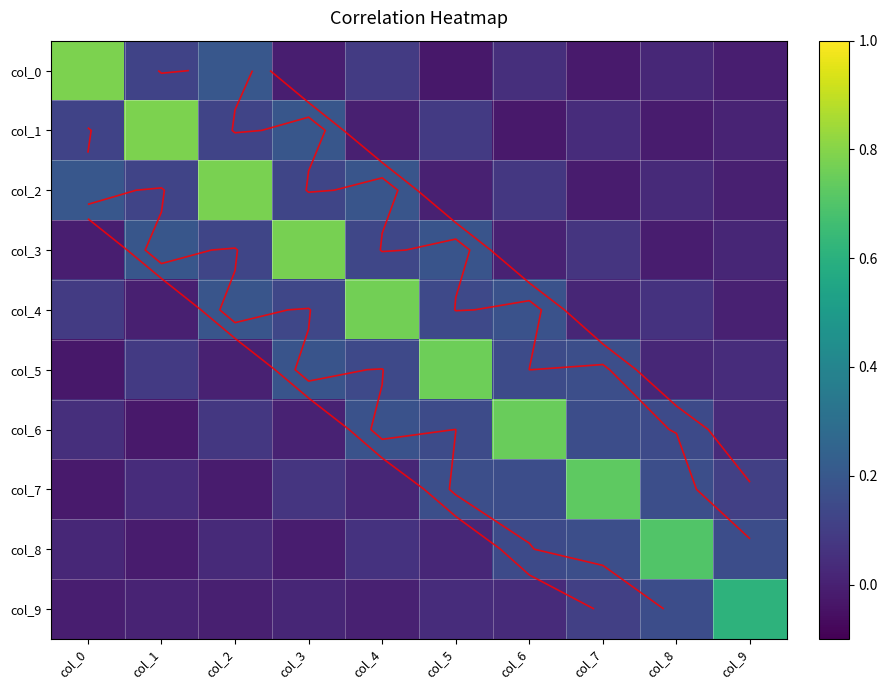

At which category is the sum across all series the highest?

col_4